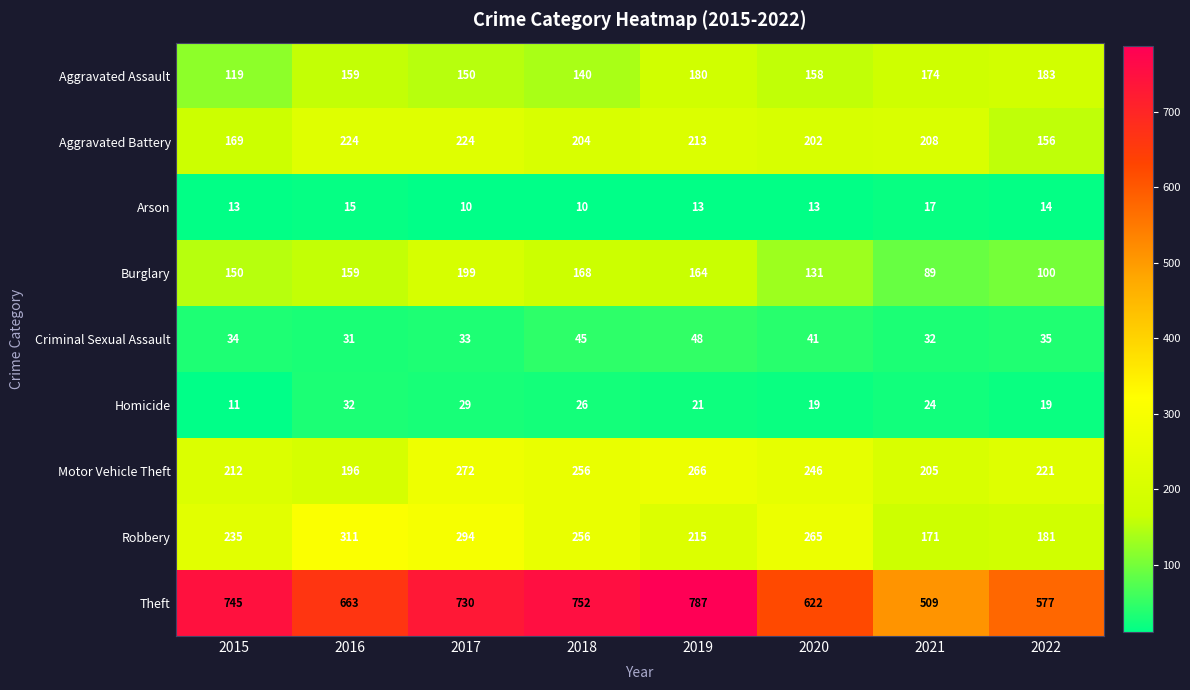

What is the sum of all Arson values?

105